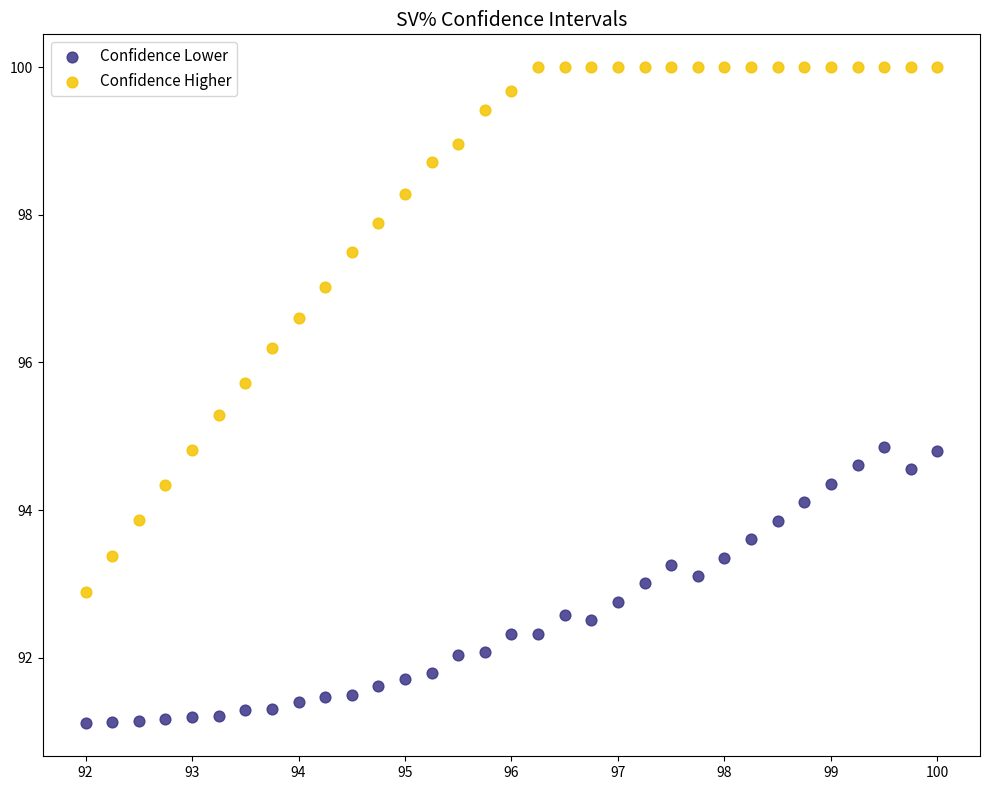

What is the X range (max minus min) for the scatter plot?

8.0